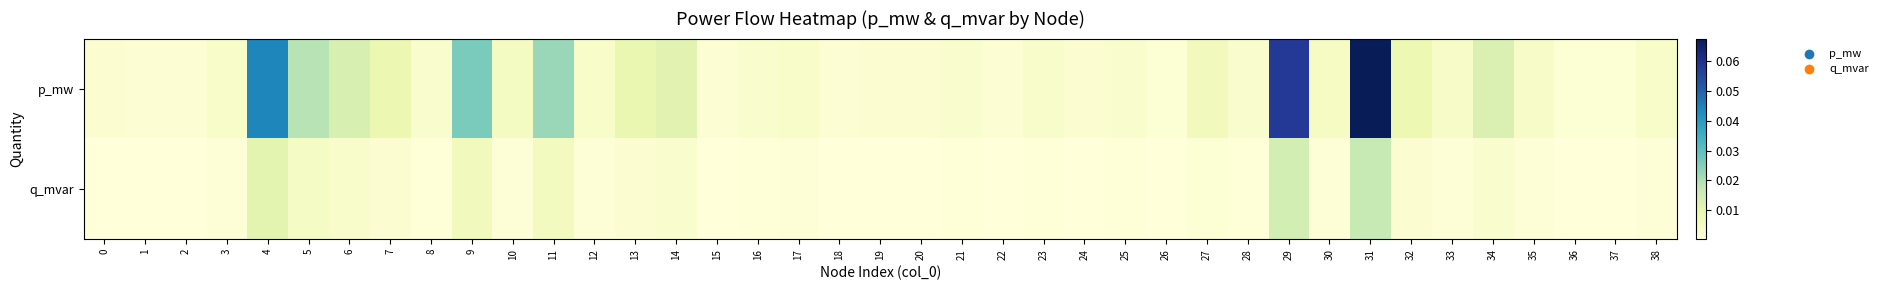

How many categories are shown in the chart?

39